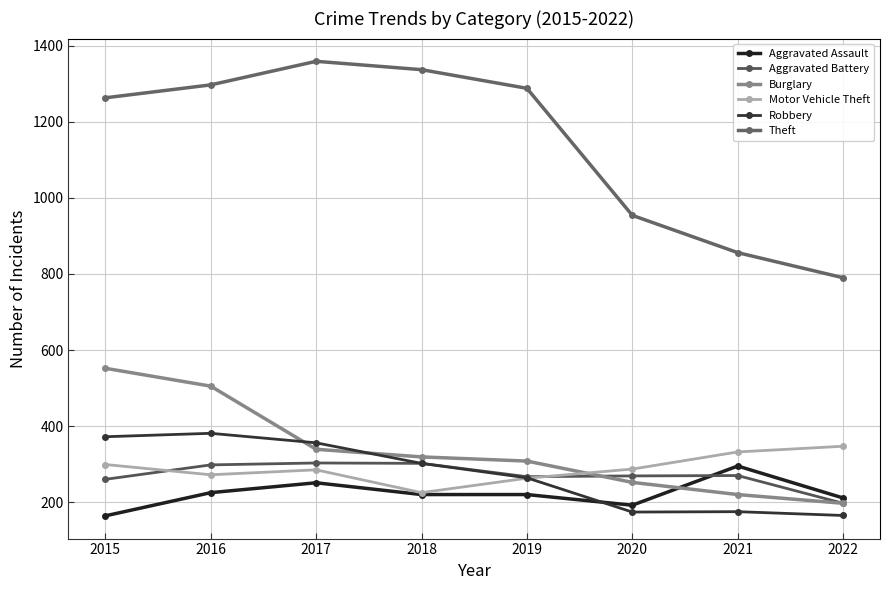

How many data points does each series have?

8